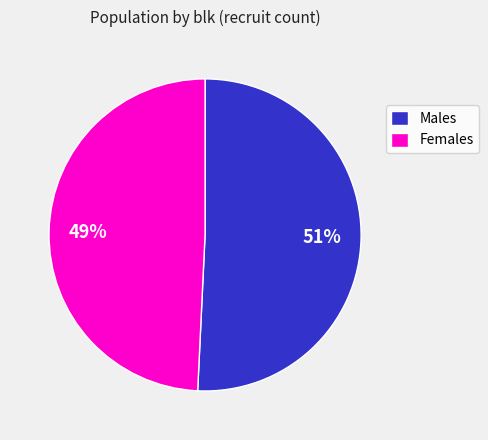

The Males slice represents 51% of the pie. True or false?

True